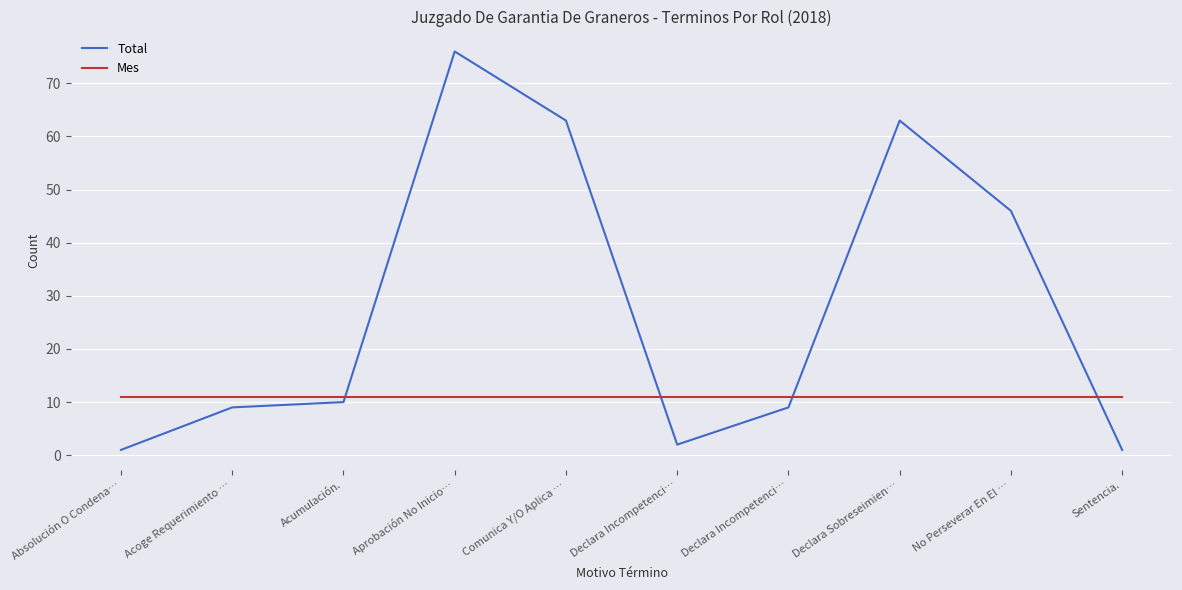

At which category does Total reach its first local peak?

Aprobación No Inicio…